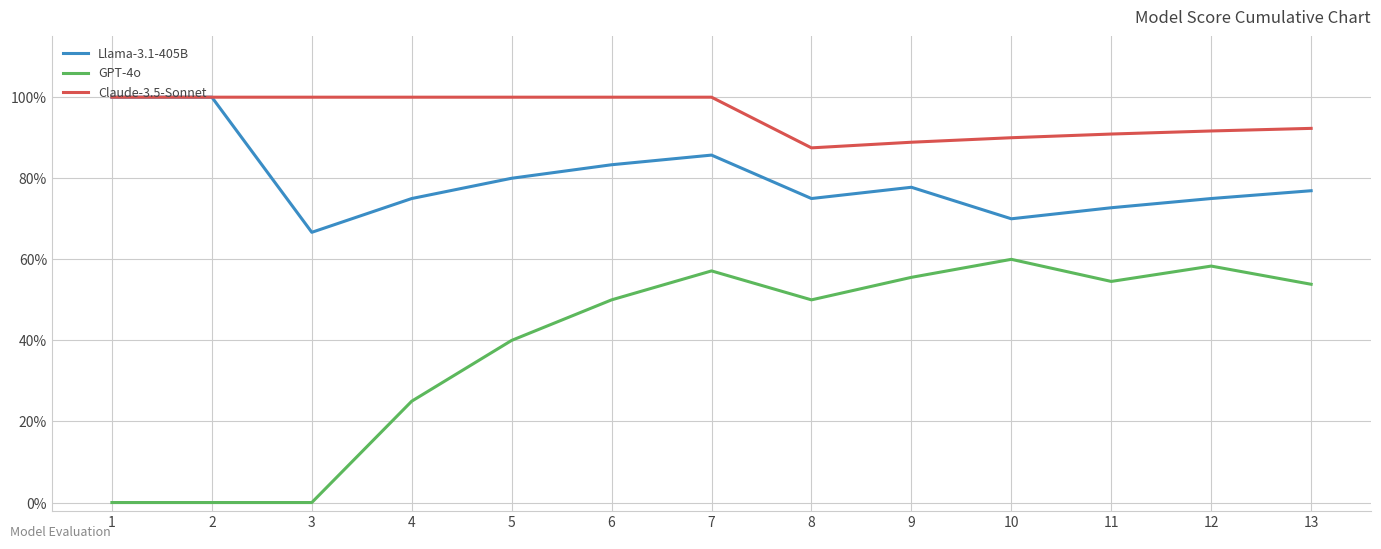

What is the total value across all series at 8?

2.1